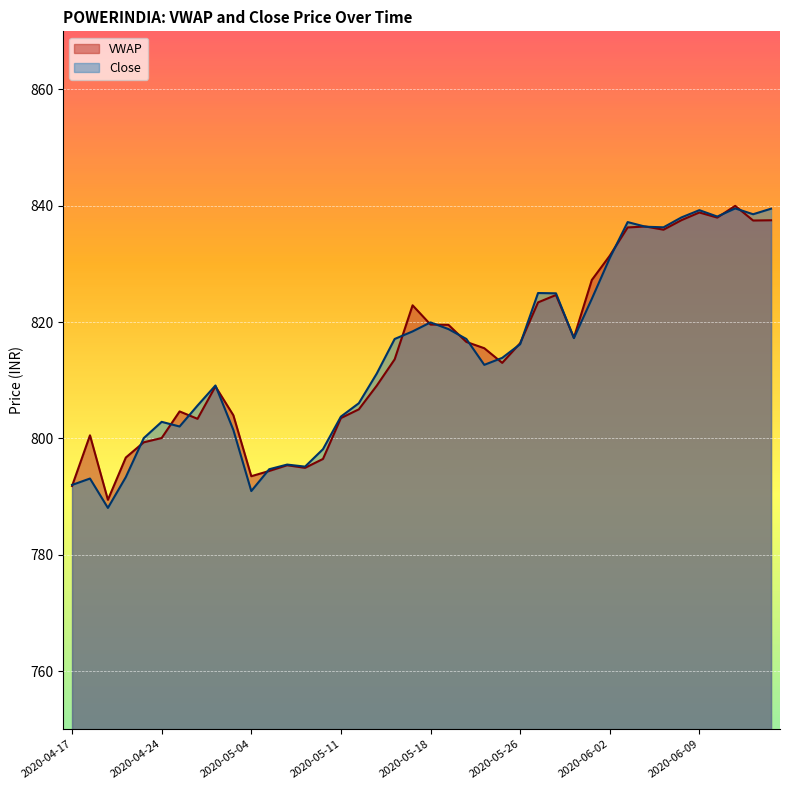

Is it true that VWAP equals 1120.7 at 2020-05-18?

False